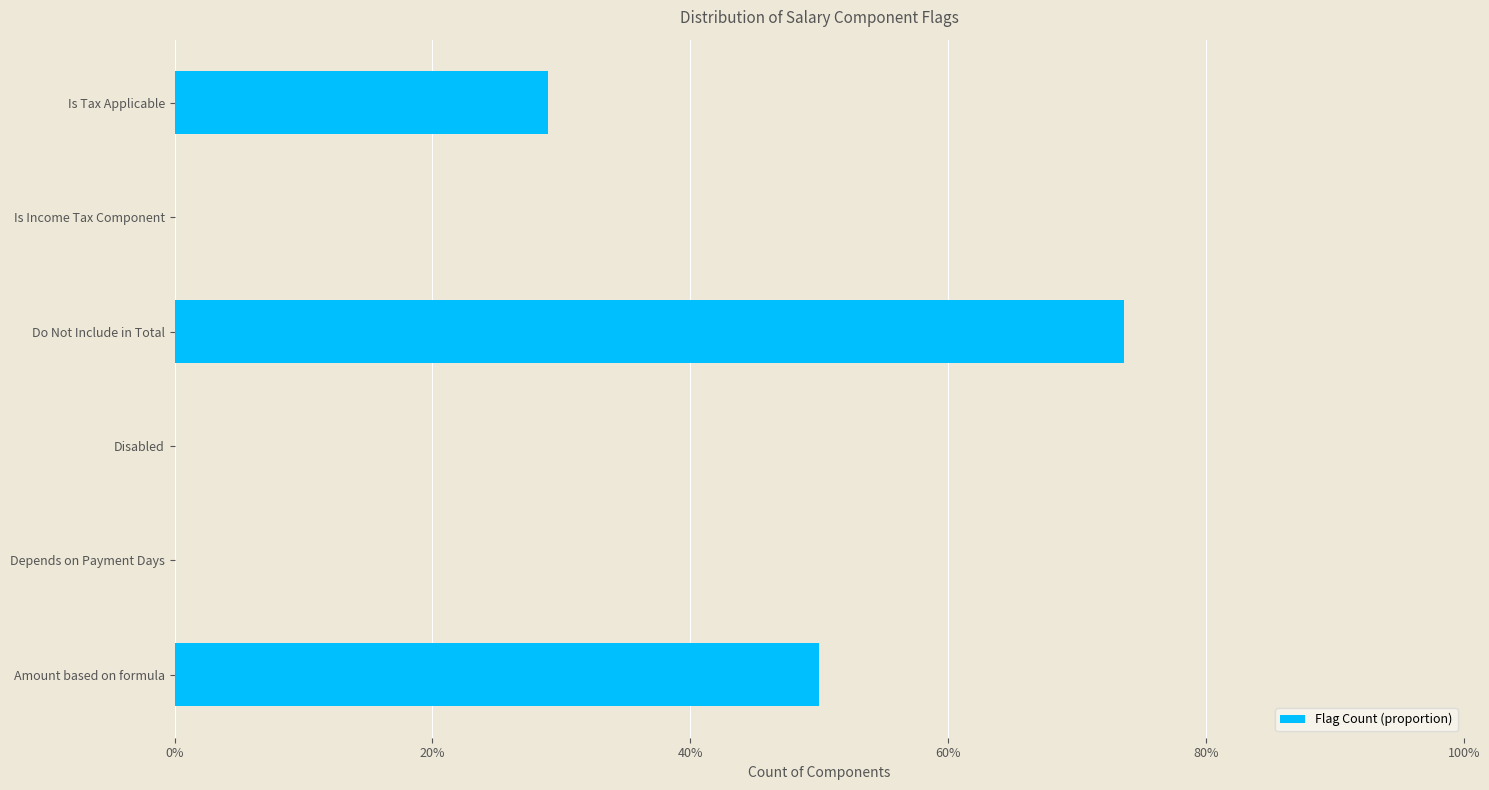

Are the bars horizontal?

Yes